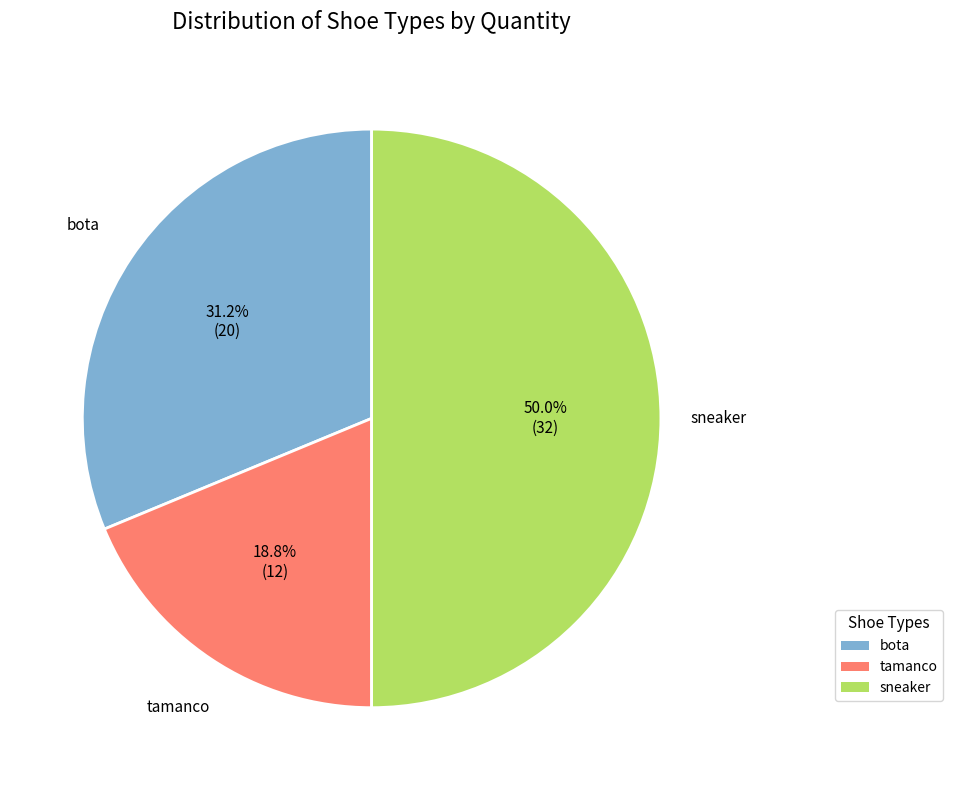

What is the total percentage of tamanco and bota?

50.0%